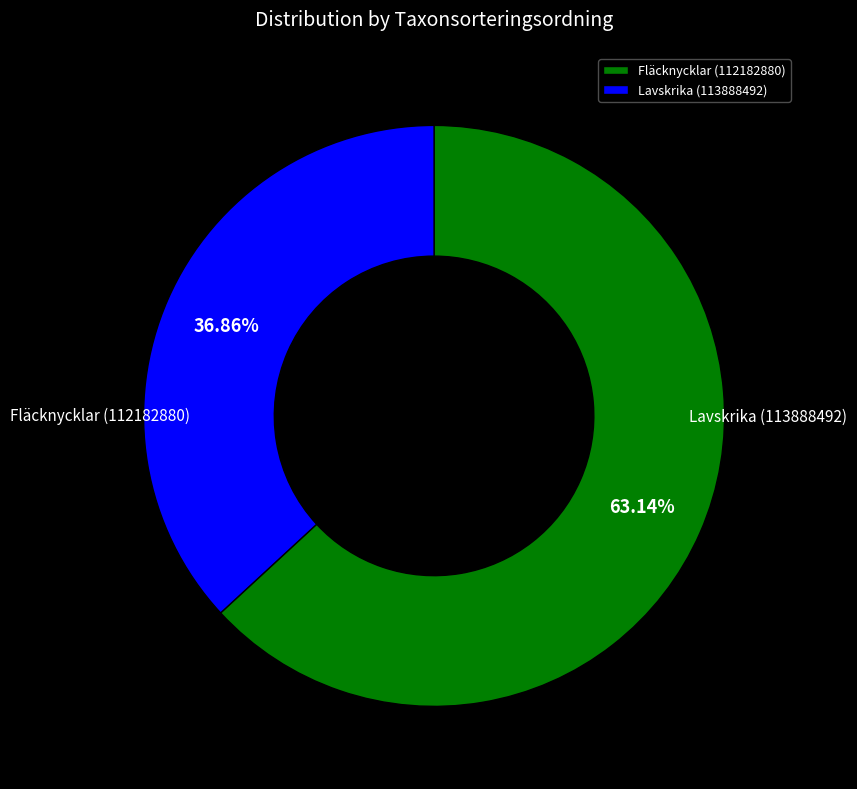

Do Lavskrika (113888492) and Fläcknycklar (112182880) together represent more than half of the pie?

Yes